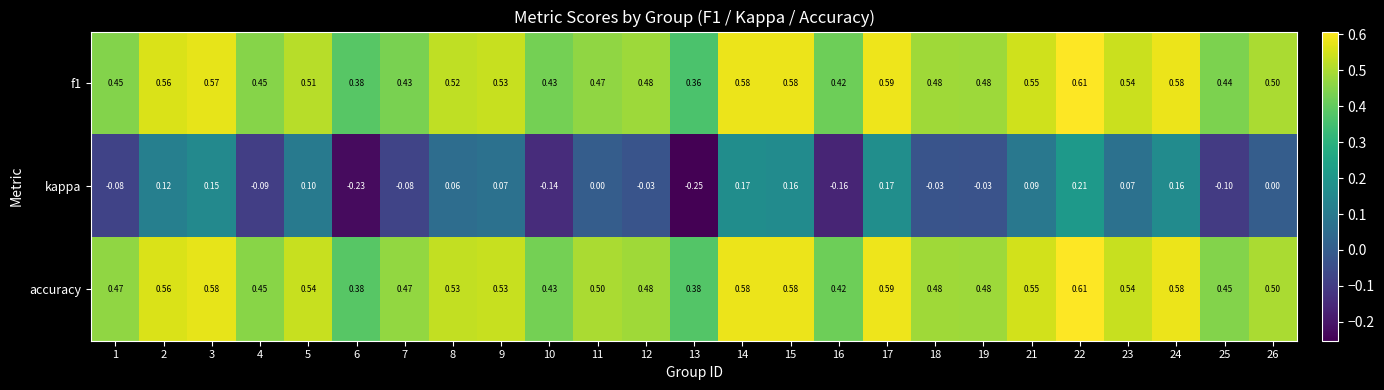

Which series has the largest total across all categories?

accuracy